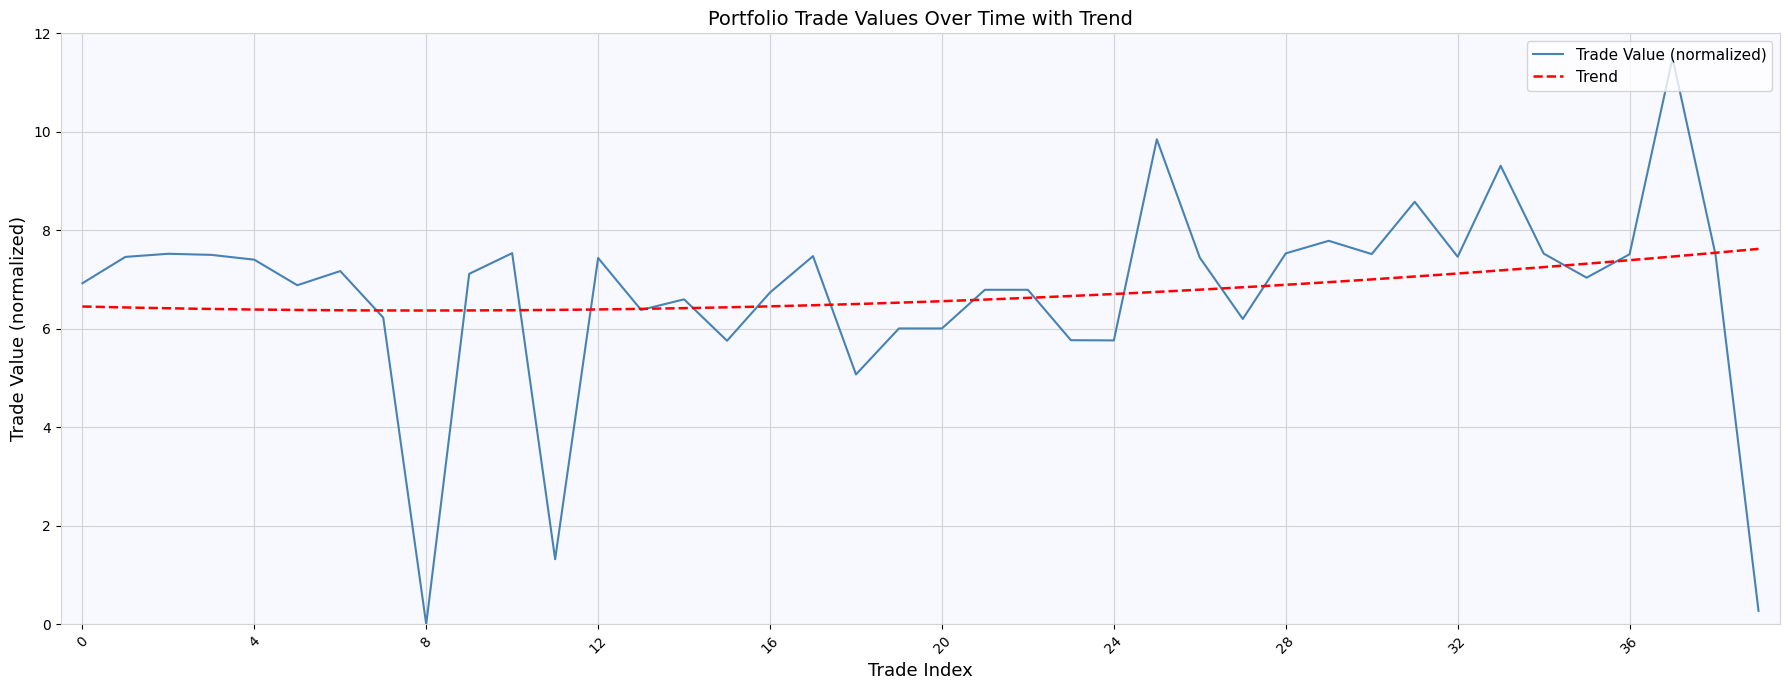

What is the maximum value for Trade Value (normalized)?

11.5